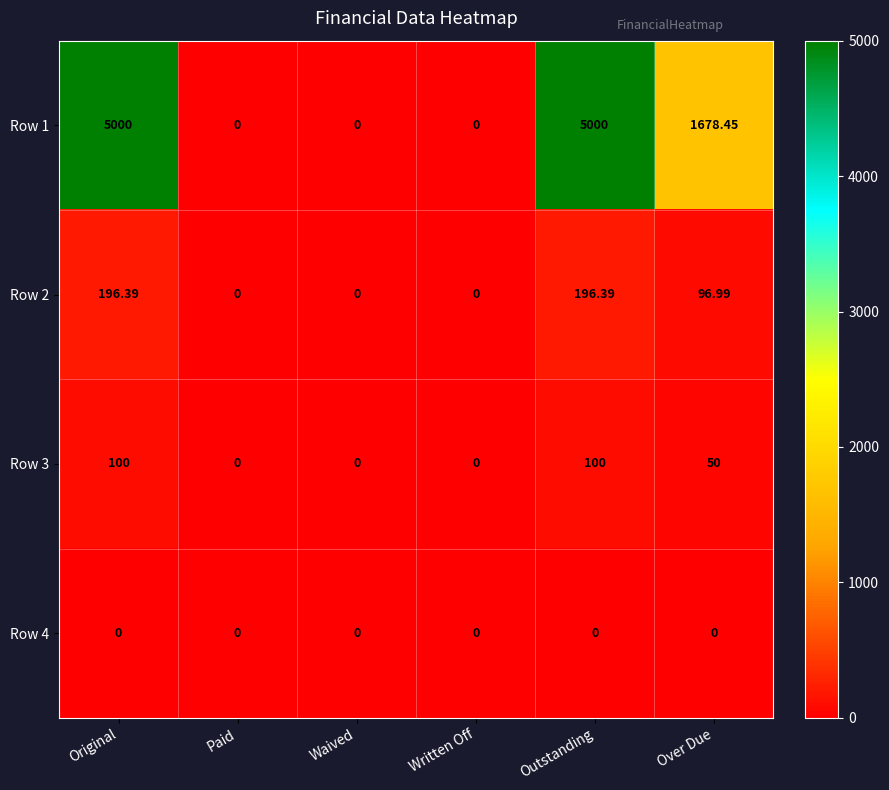

Is the value of Row 3 at Written Off greater than the value of Row 2 at Outstanding?

No